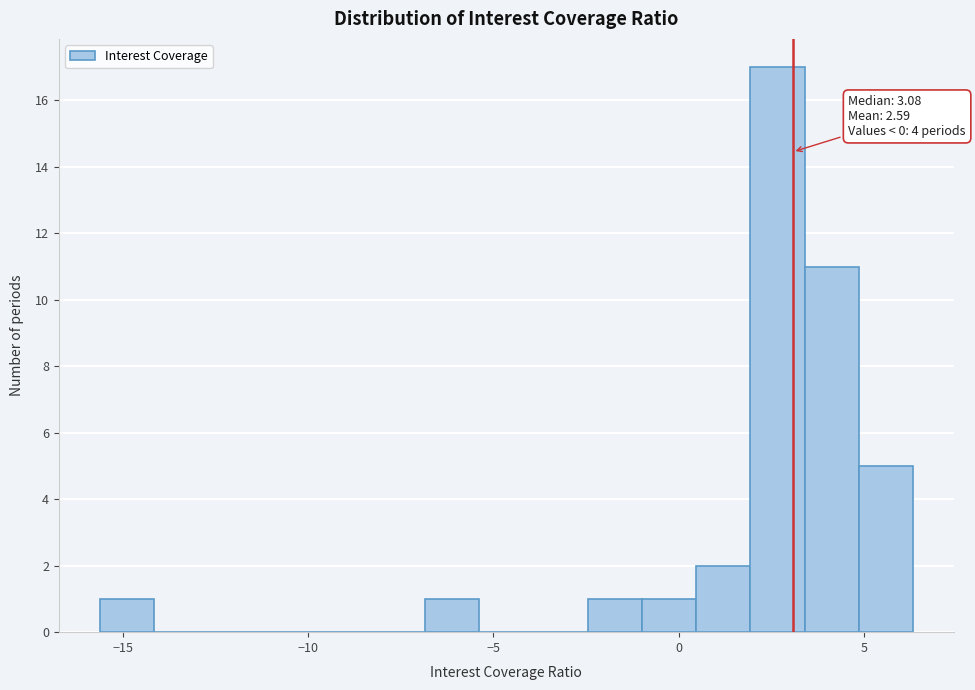

Read against the x-axis, roughly where is the centre of the tallest bar?

2.5